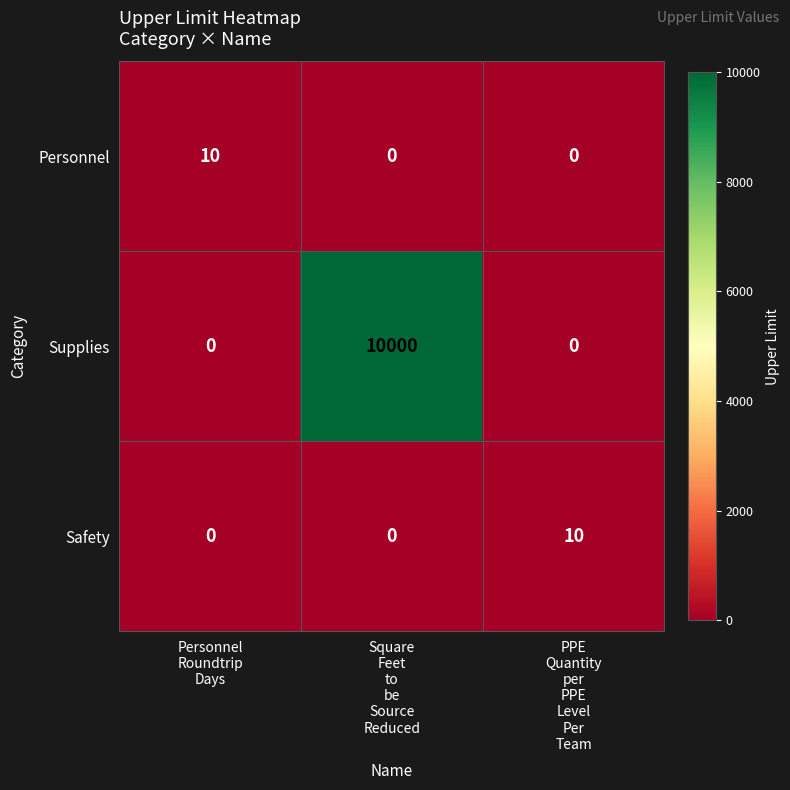

Reading right to left, list all the values displayed in this chart.

Personnel: 0	0	10
Supplies: 0	10000	0
Safety: 10	0	0